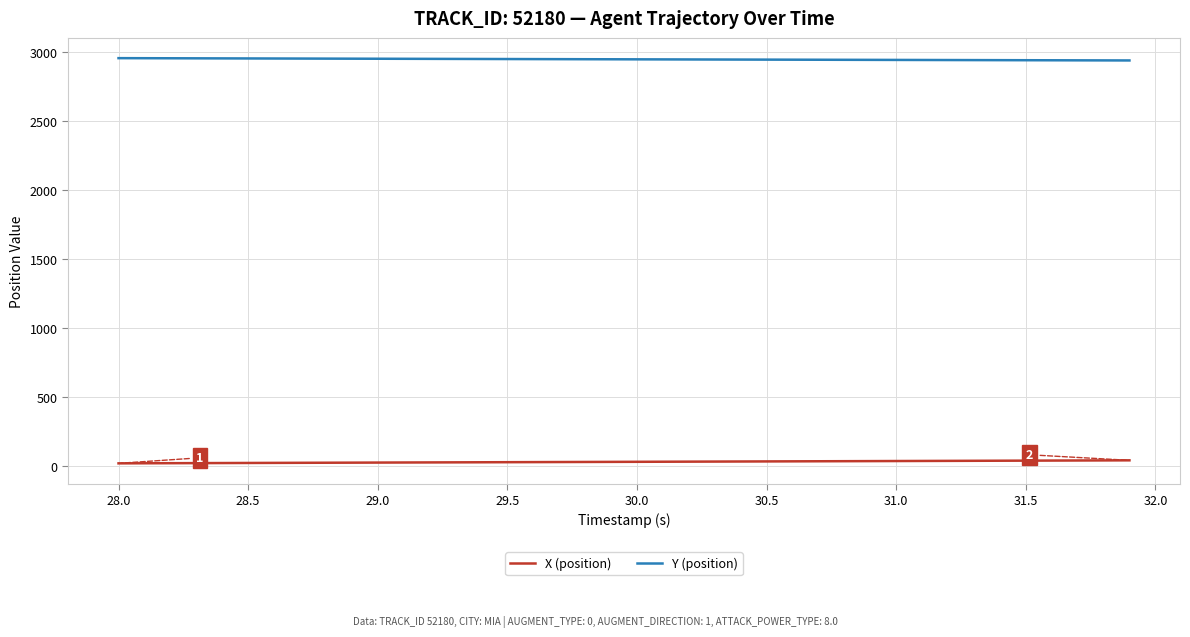

True or false: X (position) and Y (position) cross at least once.

False